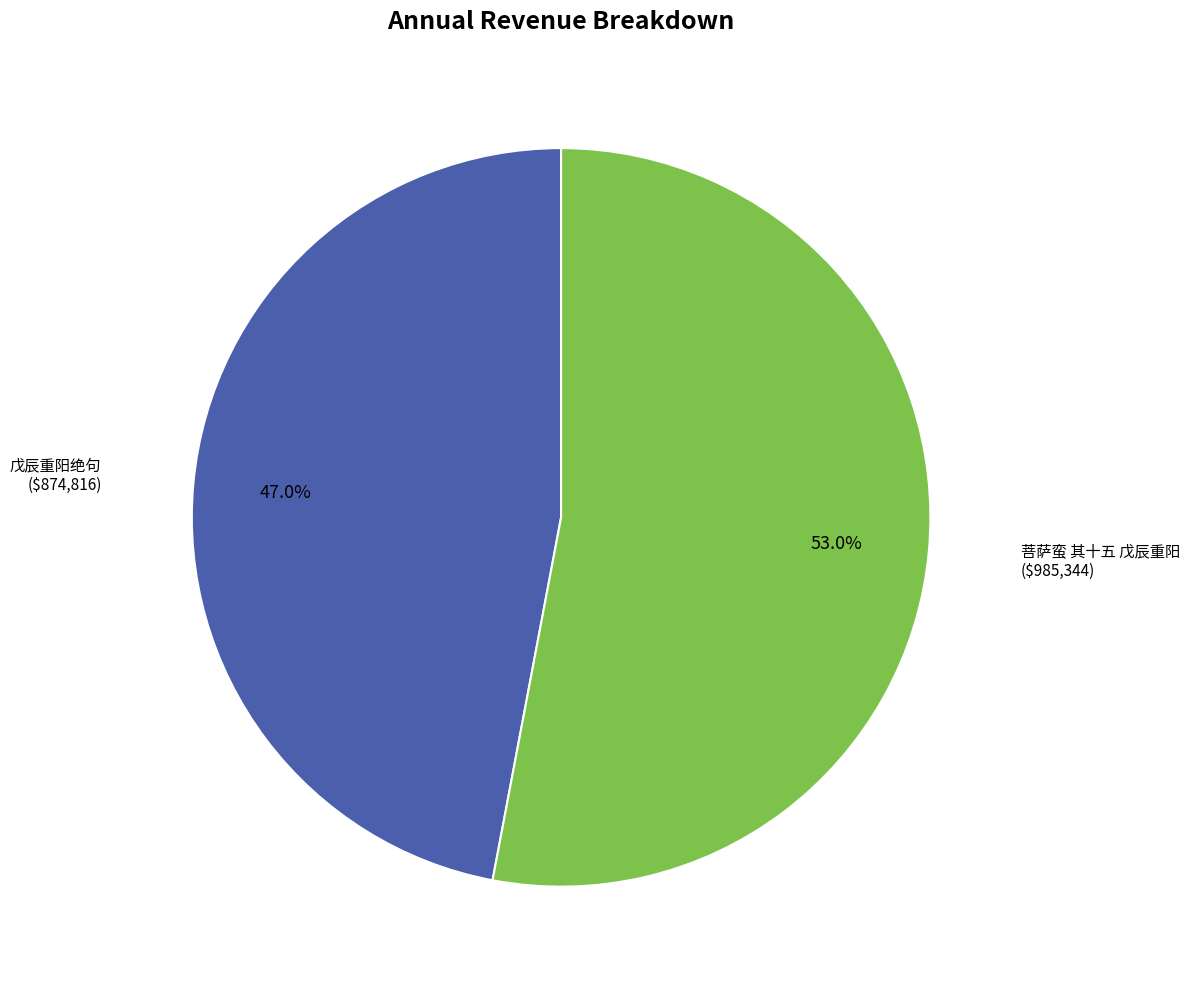

Is there any slice that represents more than half of the pie?

Yes